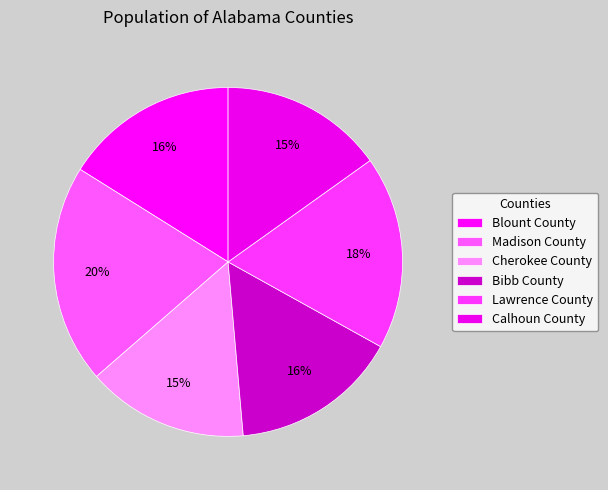

To the nearest percent, what is the difference between the largest and smallest slice percentages?

5%